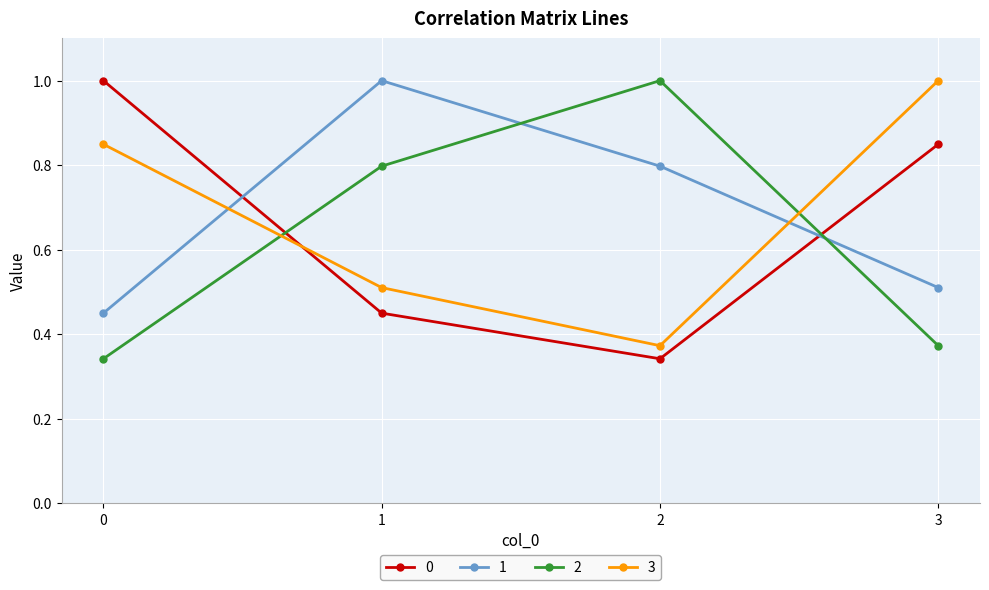

At which label is 3 closest to 0?

2